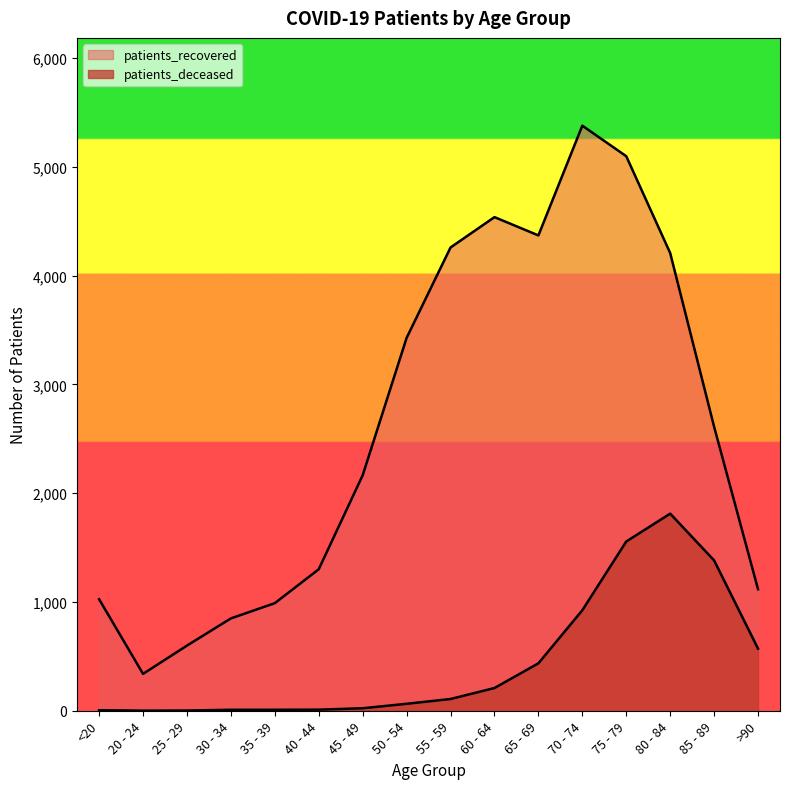

At how many categories does at least one series exceed 5371?

1